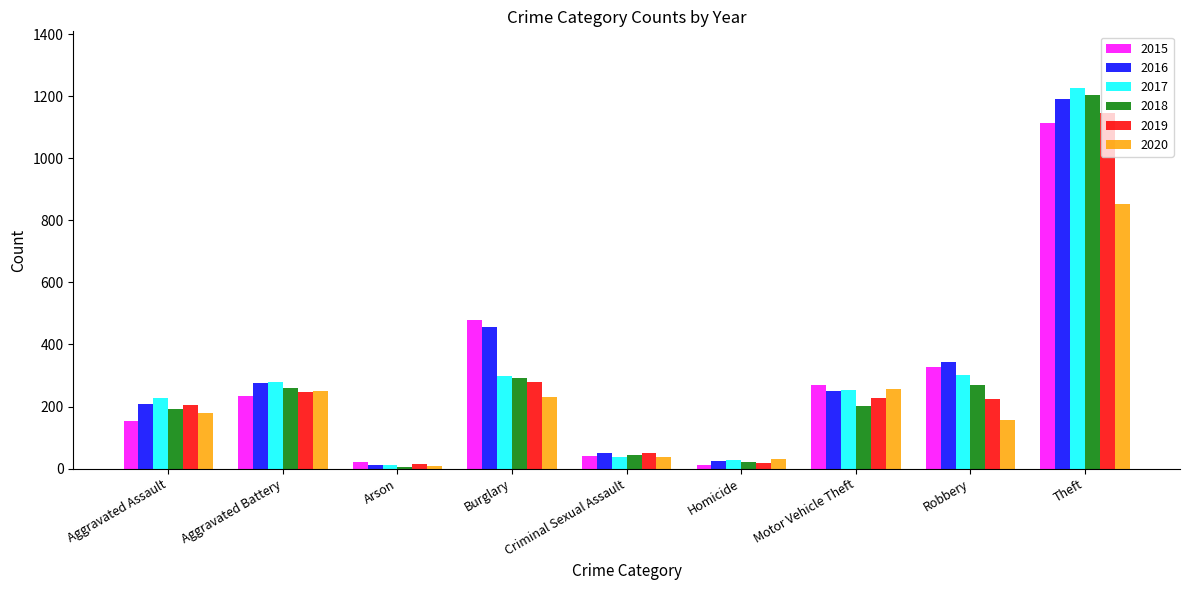

True or false: 2015 has a value of 40 at Aggravated Assault.

False